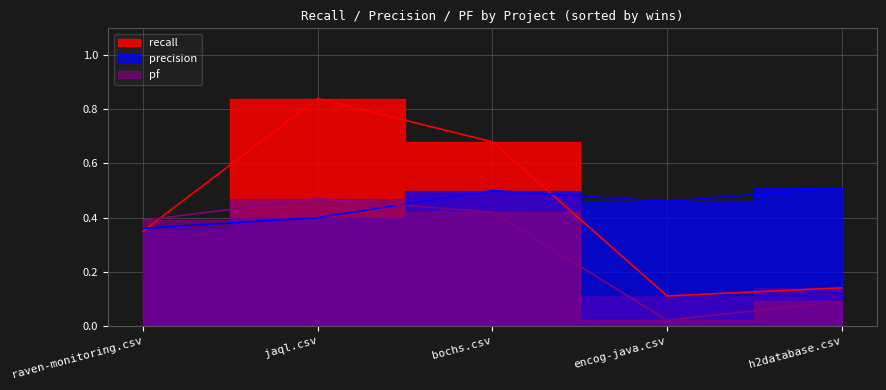

The value of recall at h2database.csv is 0.1. True or false?

True